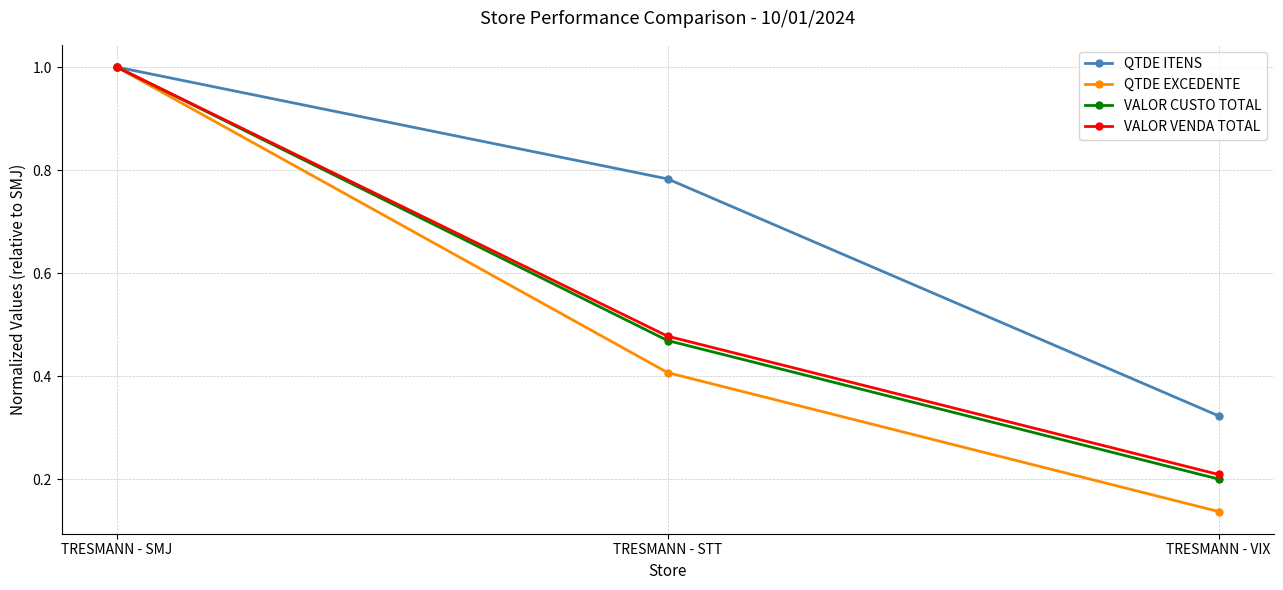

At how many categories does at least one series exceed 0?

3